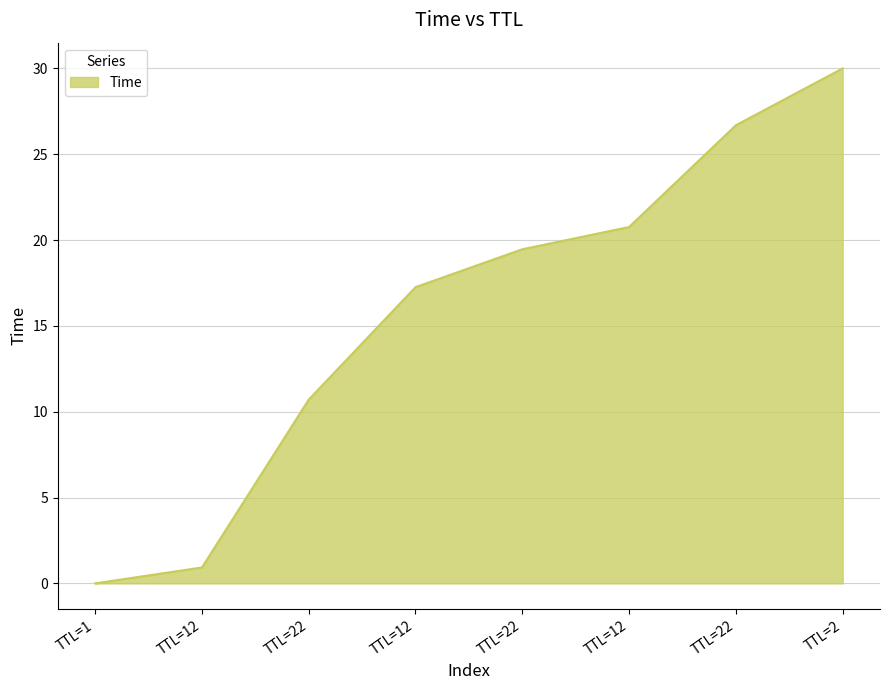

How many values are below 19?

4